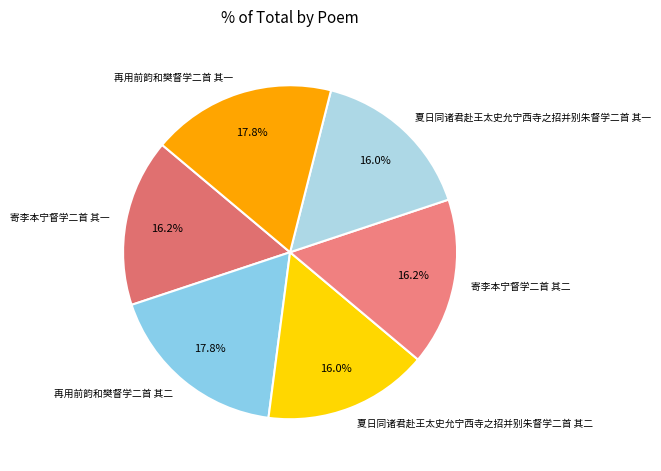

What percentage is the 寄李本宁督学二首 其一 slice, to the nearest percent?

16%